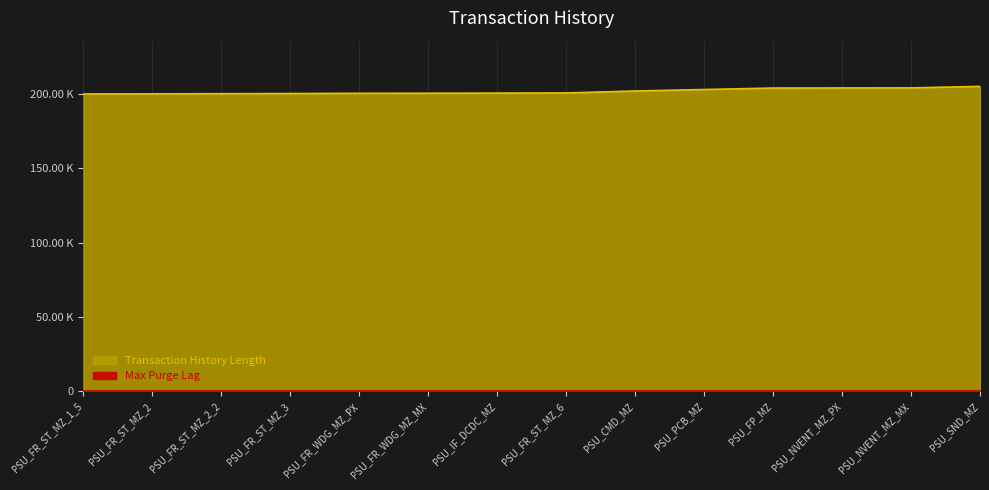

How many data points are above 200699?

6